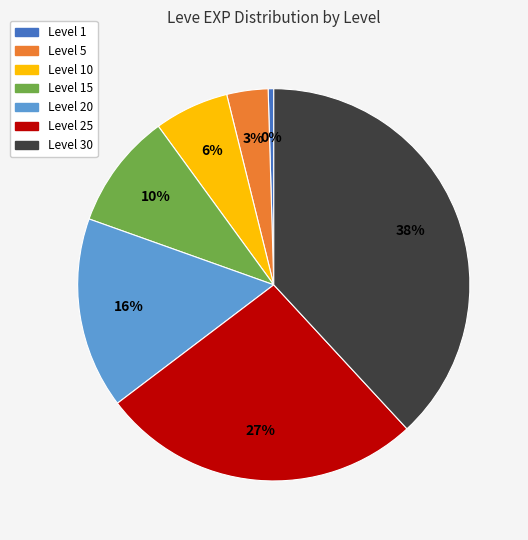

Is there a majority slice in this chart?

No